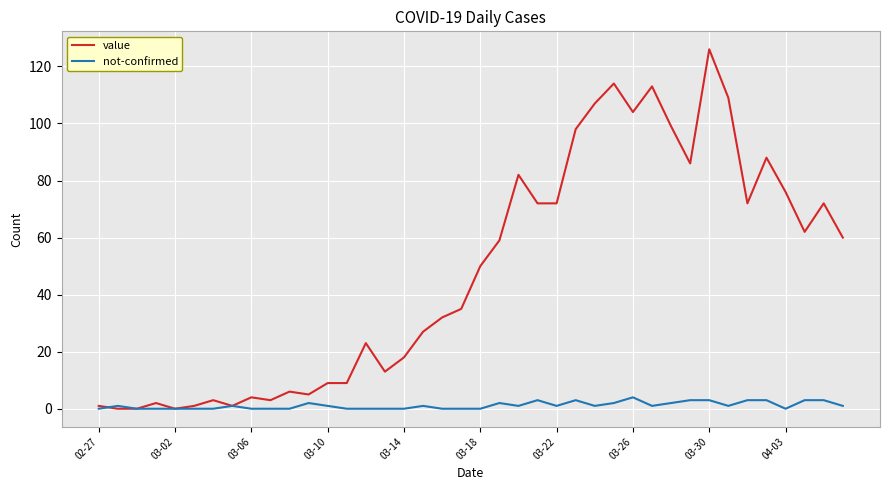

What are all the series names shown in the legend?

value, not-confirmed